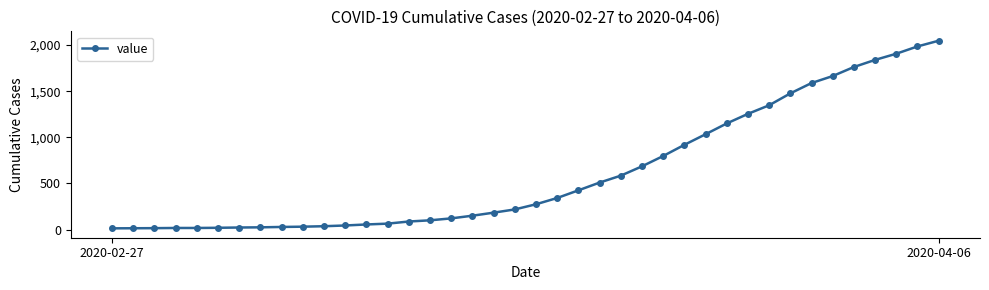

What is the difference between the maximum and minimum values?

2034